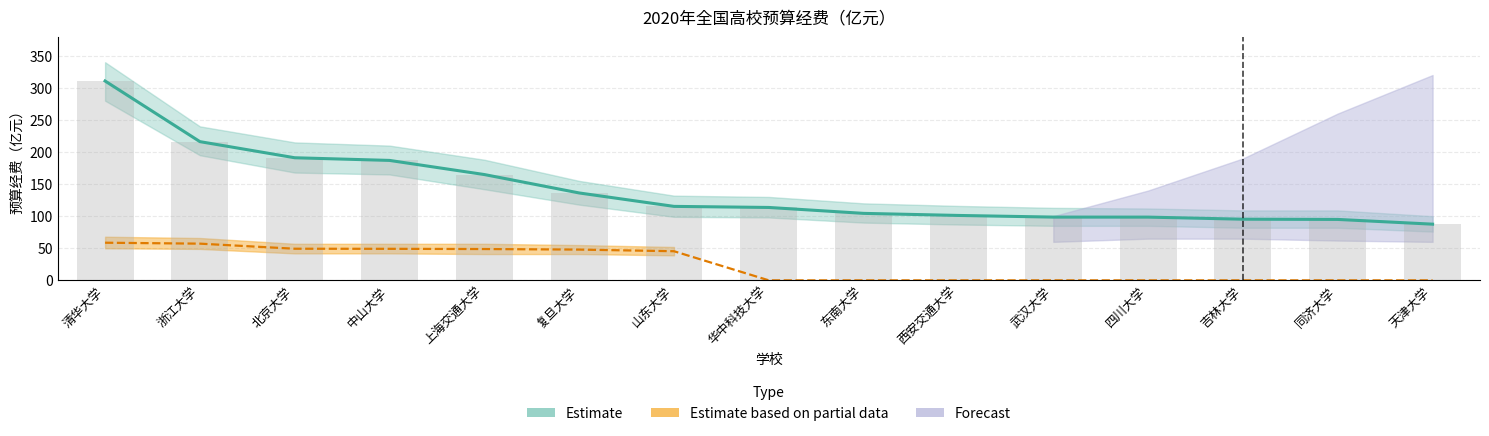

Reading left to right, transcribe all the data shown in this chart.

985一流大学: 清华大学=310.7	浙江大学=216.2	北京大学=191.1	中山大学=186.9	上海交通大学=164.9	复旦大学=136.2	山东大学=115.3	华中科技大学=113.6	东南大学=104.4	西安交通大学=101.2	武汉大学=98.6	四川大学=98.5	吉林大学=95.3	同济大学=95.0	天津大学=87.6
211一流学科: 清华大学=58.6	浙江大学=57.2	北京大学=49.3	中山大学=49.1	上海交通大学=48.8	复旦大学=48.0	山东大学=45.4	华中科技大学=0.0	东南大学=0.0	西安交通大学=0.0	武汉大学=0.0	四川大学=0.0	吉林大学=0.0	同济大学=0.0	天津大学=0.0
预测趋势: 清华大学=310.7	浙江大学=216.2	北京大学=191.1	中山大学=186.9	上海交通大学=164.9	复旦大学=136.2	山东大学=115.3	华中科技大学=113.6	东南大学=104.4	西安交通大学=101.2	武汉大学=98.6	四川大学=98.5	吉林大学=95.3	同济大学=95.0	天津大学=87.6